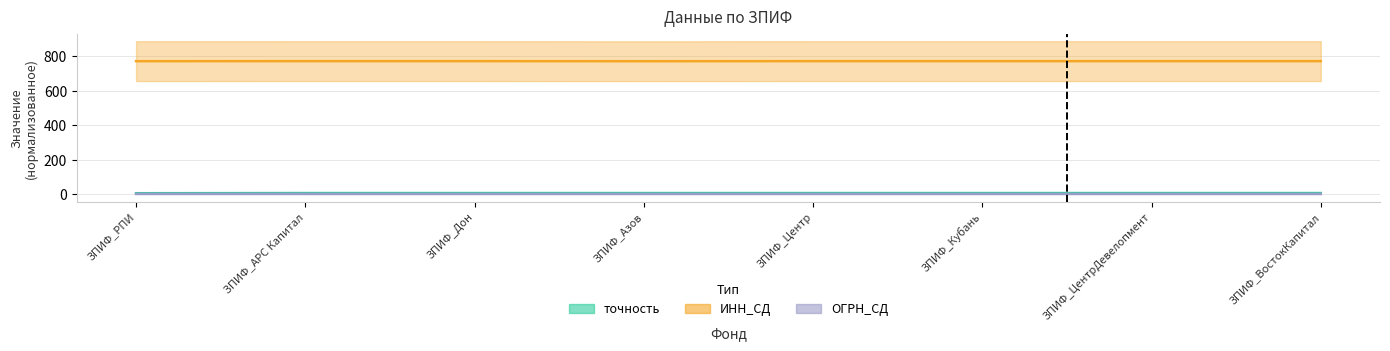

Reading left to right, transcribe all the data shown in this chart.

ИНН_СД: ЗПИФ_РПИ=770.8	ЗПИФ_АРС Капитал=771.0	ЗПИФ_Дон=771.0	ЗПИФ_Азов=770.5	ЗПИФ_Центр=771.0	ЗПИФ_Кубань=771.0	ЗПИФ_ЦентрДевелопмент=771.0	ЗПИФ_ВостокКапитал=771.0
ОГРН_СД: ЗПИФ_РПИ=1.0	ЗПИФ_АРС Капитал=1.0	ЗПИФ_Дон=1.0	ЗПИФ_Азов=1.0	ЗПИФ_Центр=1.0	ЗПИФ_Кубань=1.0	ЗПИФ_ЦентрДевелопмент=1.0	ЗПИФ_ВостокКапитал=1.0
точность: ЗПИФ_РПИ=5.0	ЗПИФ_АРС Капитал=6.0	ЗПИФ_Дон=6.0	ЗПИФ_Азов=6.0	ЗПИФ_Центр=6.0	ЗПИФ_Кубань=6.0	ЗПИФ_ЦентрДевелопмент=6.0	ЗПИФ_ВостокКапитал=6.0